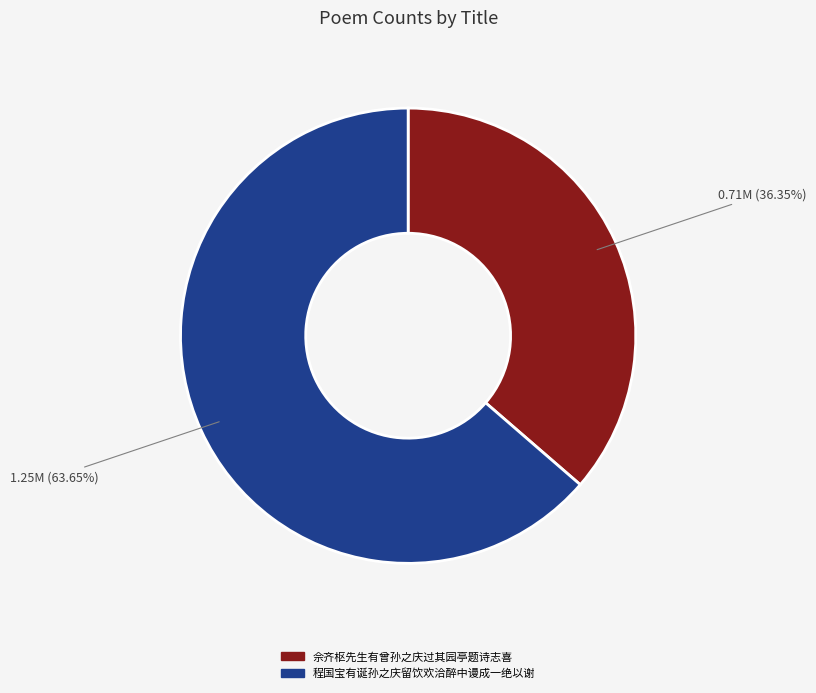

To the nearest percent, what is the combined percentage of 佘齐枢先生有曾孙之庆过其园亭题诗志喜 and 程国宝有诞孙之庆留饮欢洽醉中谩成一绝以谢?

100%